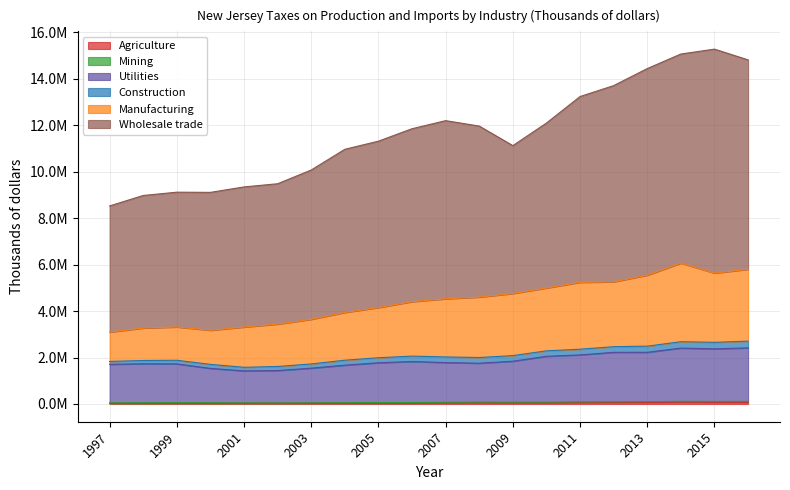

What is the average value of the Agriculture series?

49160